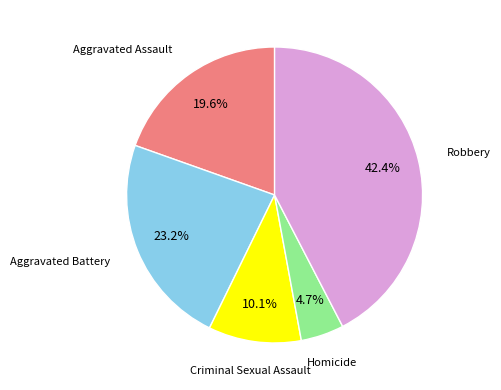

To the nearest percent, what percentage of the pie is Aggravated Assault?

20%